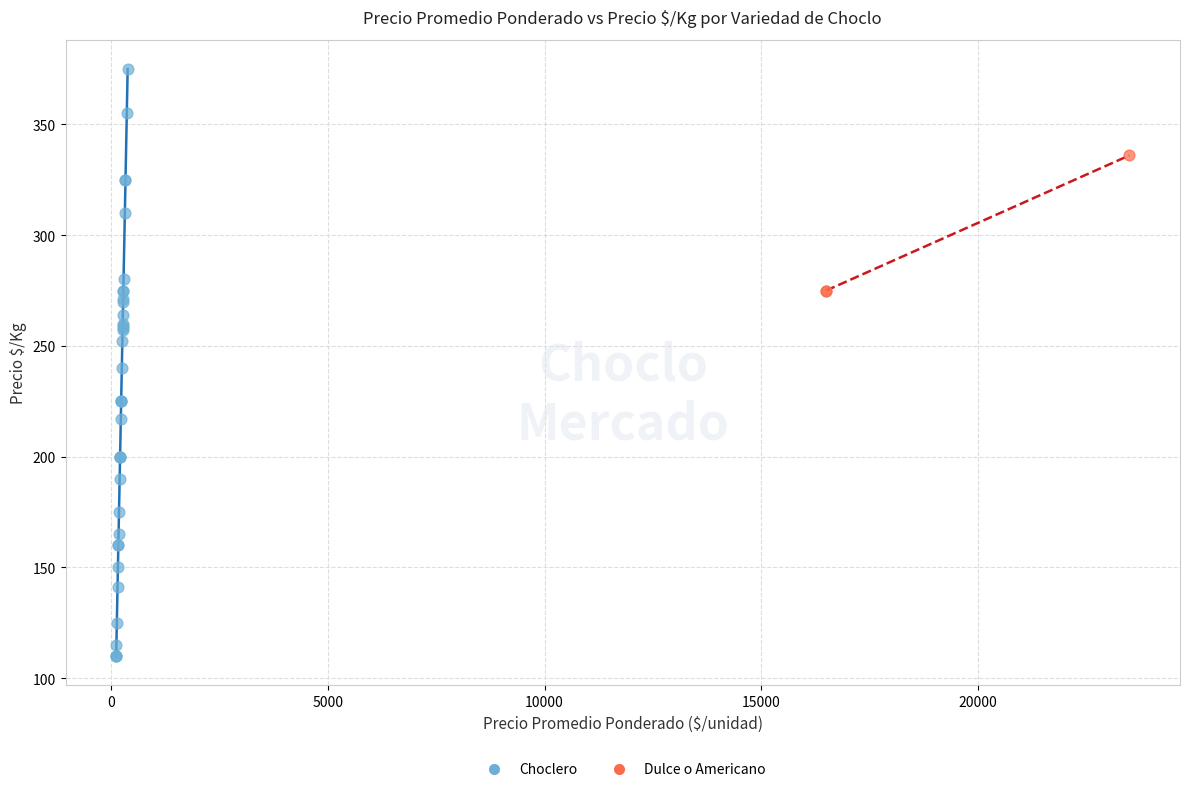

Which series reaches the minimum Y coordinate?

Choclero